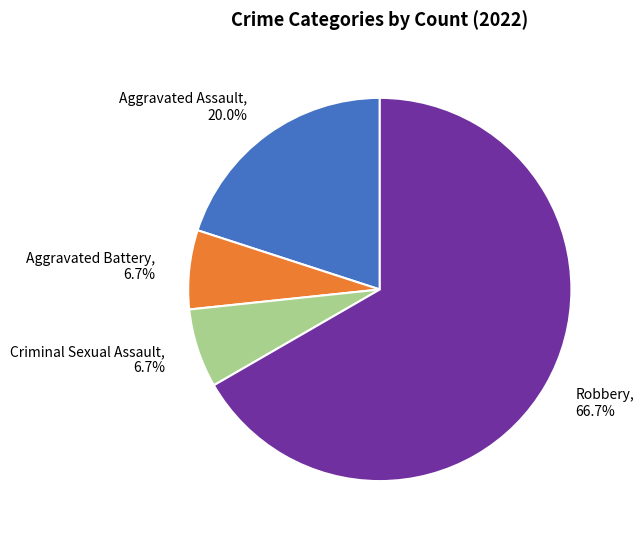

What percentage do Aggravated Battery and Aggravated Assault together represent?

26.7%